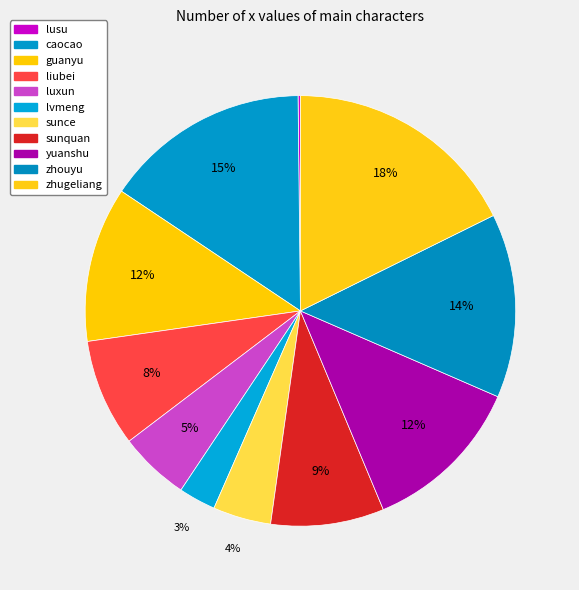

Is sunce the majority of the pie?

No